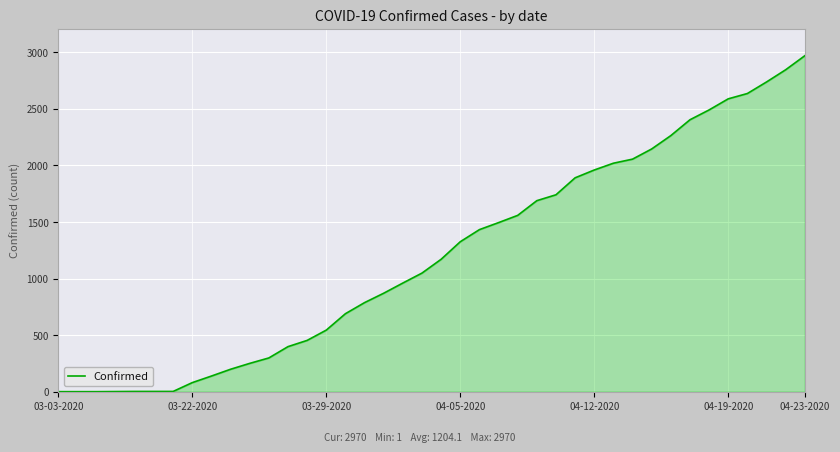

What is the difference between the maximum and minimum values?

2969